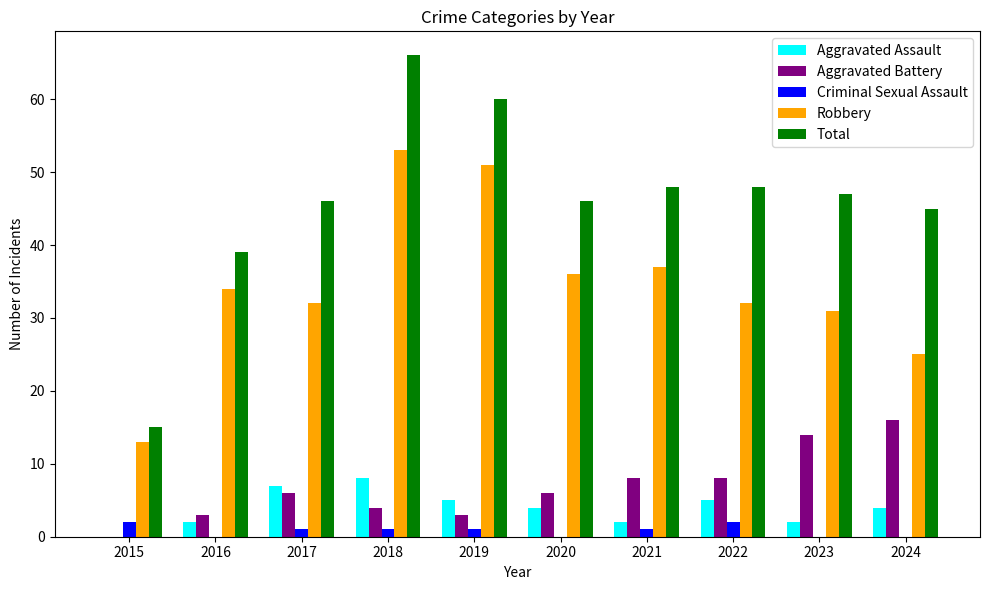

Which category has the highest value in the Aggravated Battery series?

2024